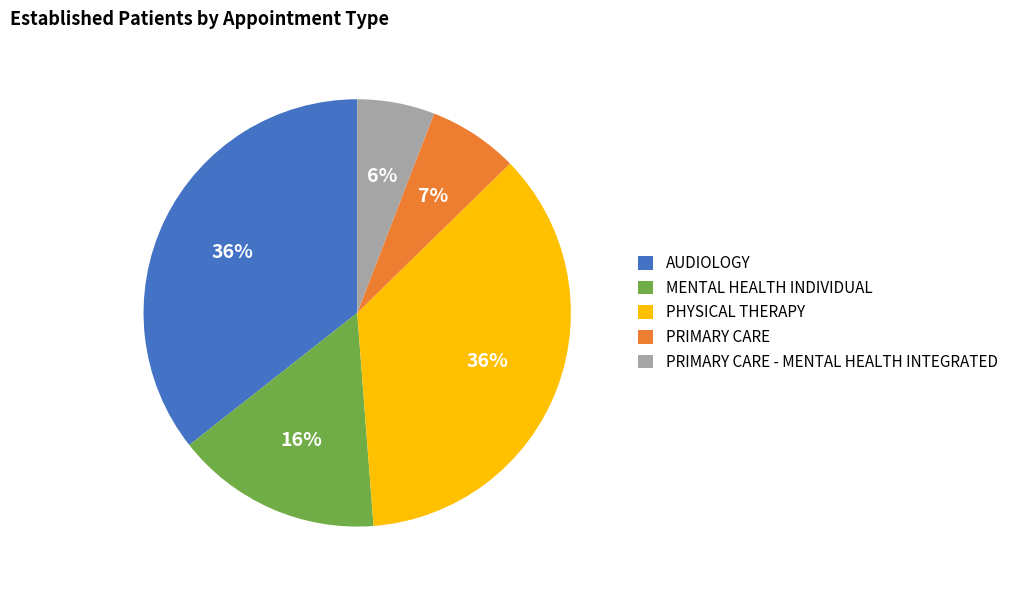

What percentage is the PRIMARY CARE slice, to the nearest percent?

7%